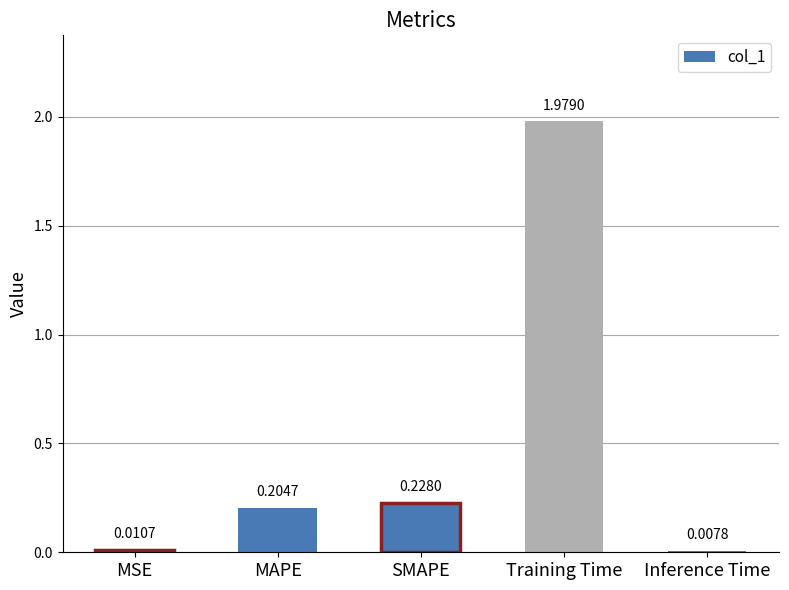

How many series are shown in this chart?

1